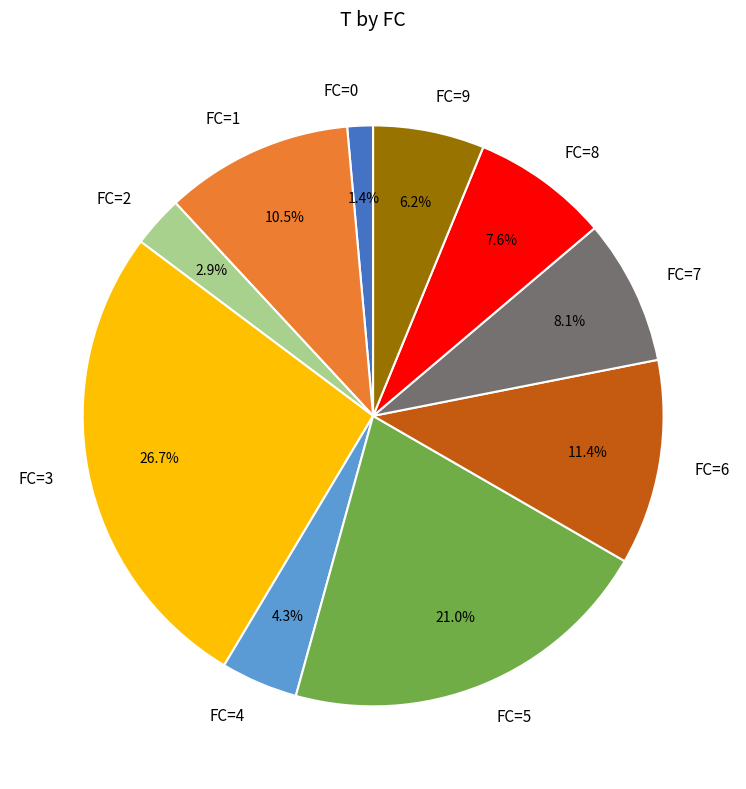

Count the number of slices in the pie.

10